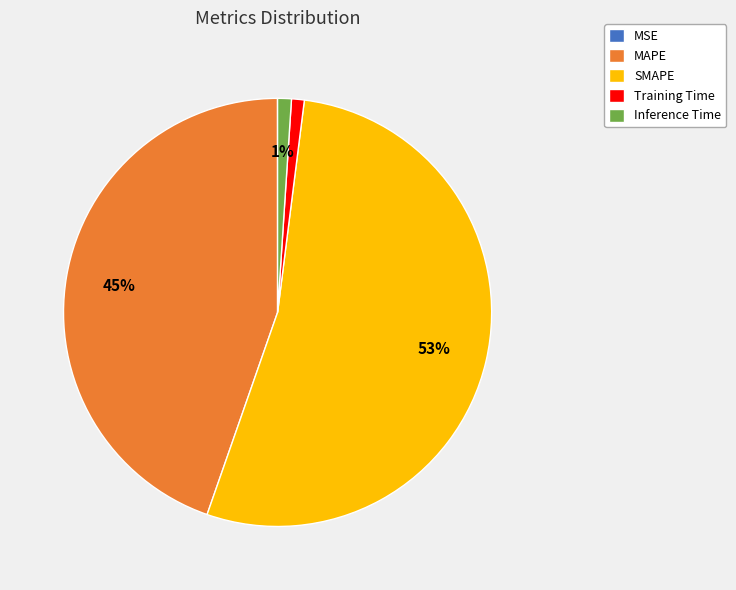

Which category has the biggest portion of the pie?

SMAPE